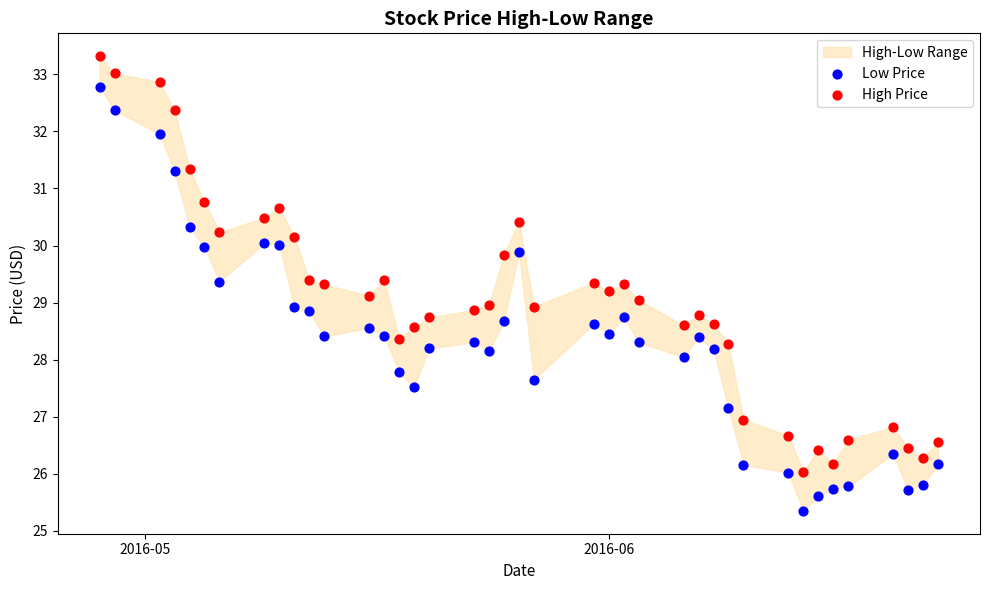

Across all data points, what is the range of X values (max minus min)?

56.0